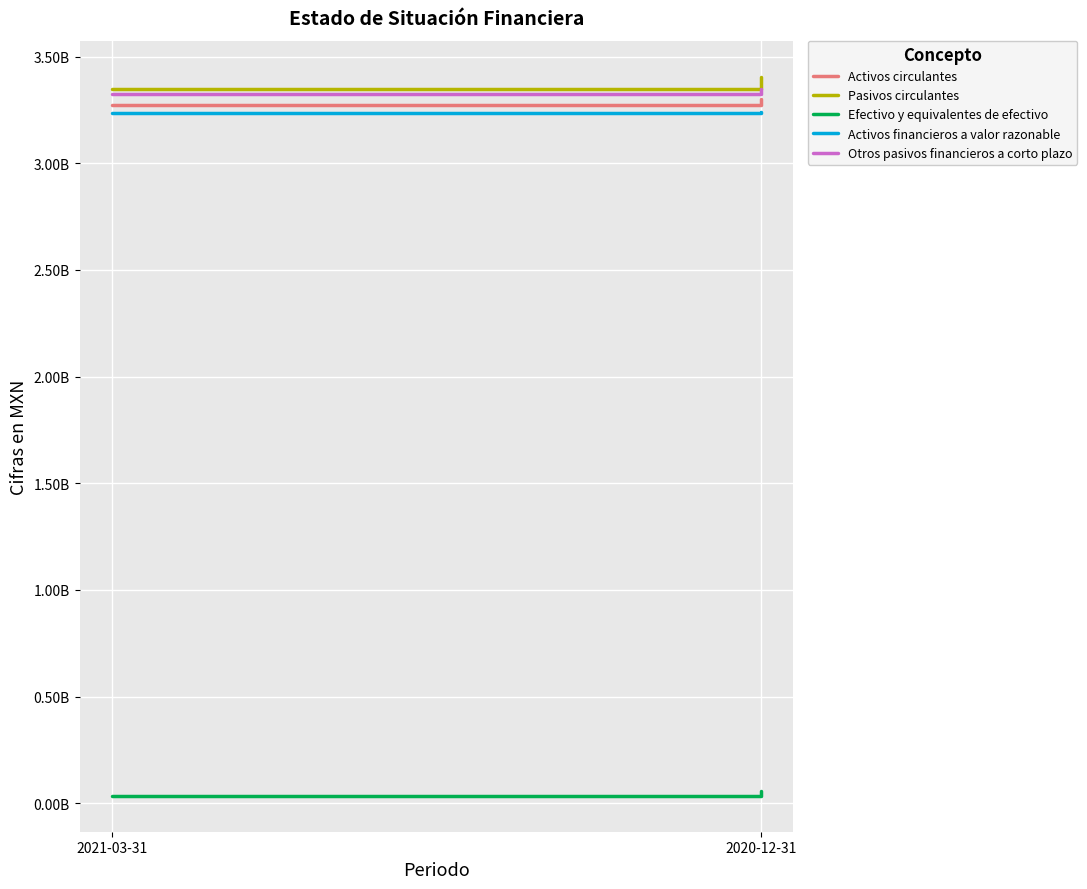

What is the difference between the Activos circulantes values at 2021-03-31 and 2020-12-31?

27450000